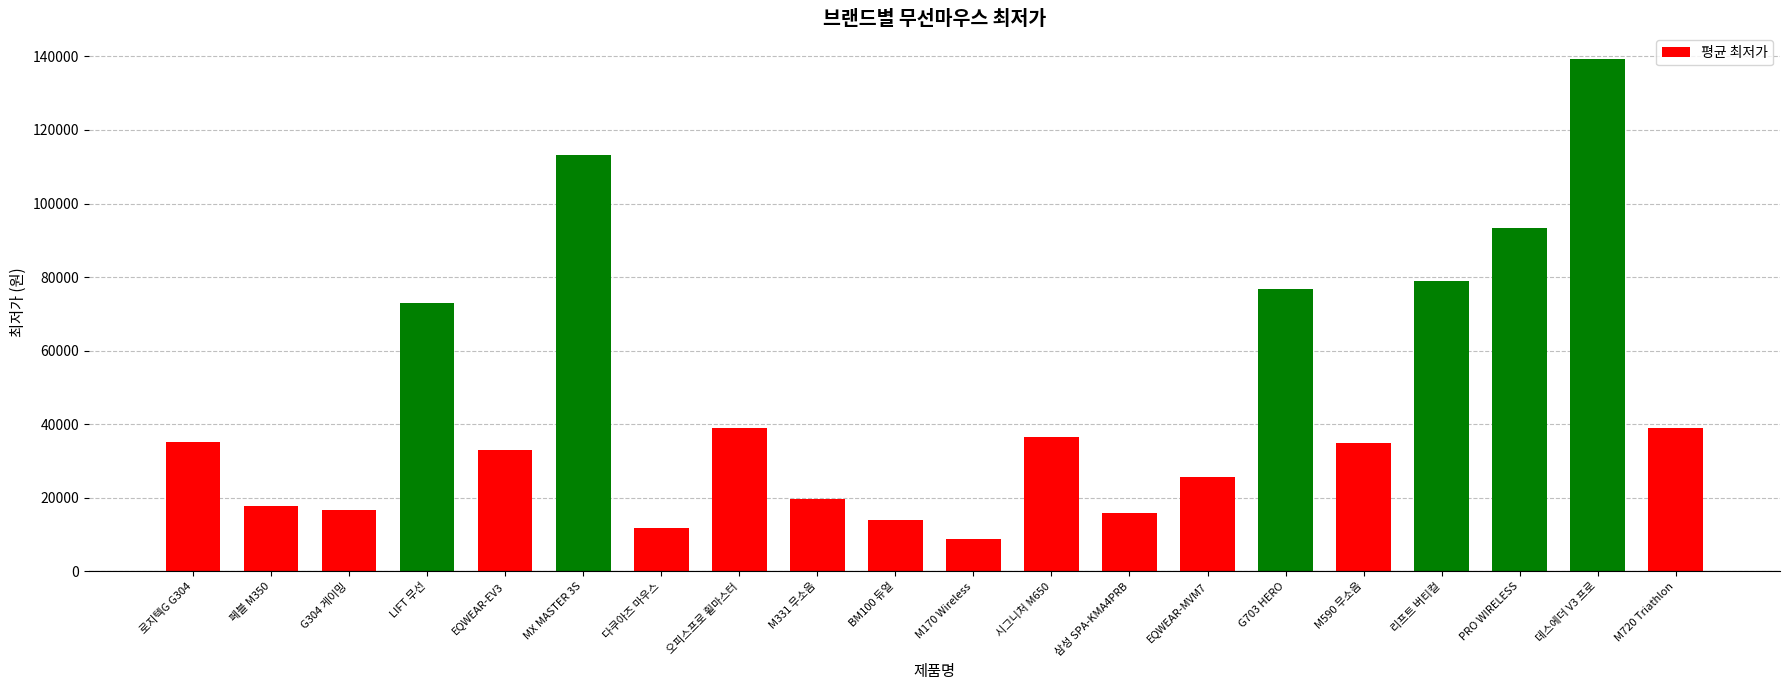

Are the bars horizontal?

No